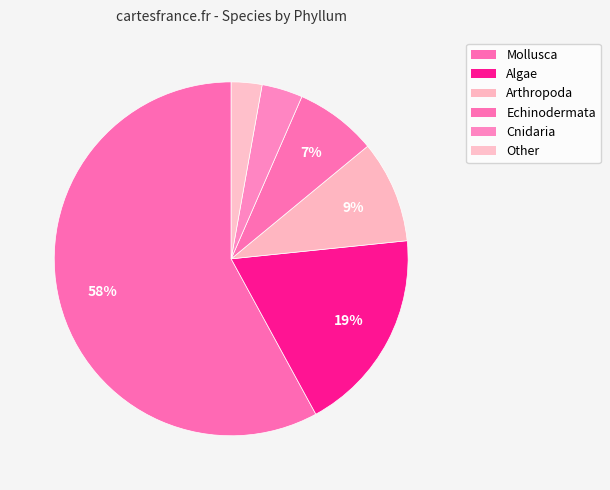

Rank the categories by value from highest to lowest.

Mollusca, Algae, Arthropoda, Echinodermata, Cnidaria, Other